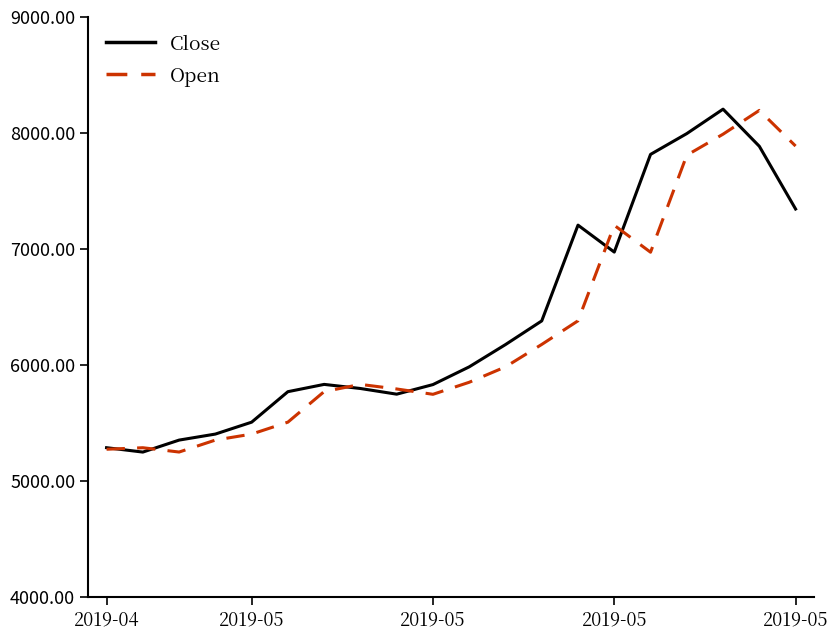

What is the maximum value for Open?

8194.5